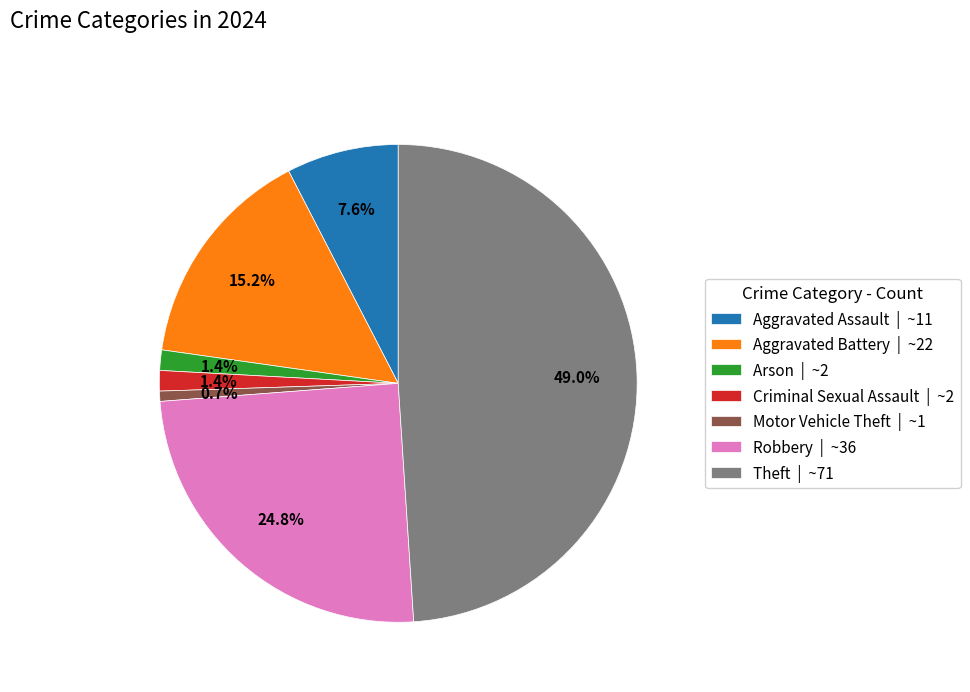

Which category has the smallest portion of the pie?

Motor Vehicle Theft | ~1